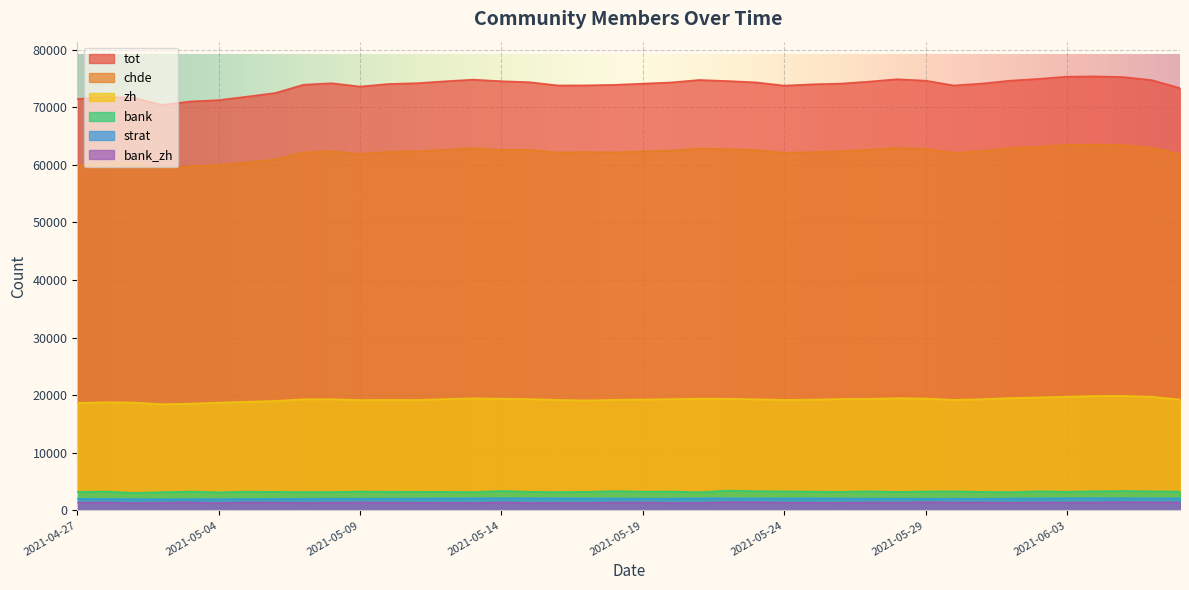

Which category has the highest value in the strat series?

2021-06-04